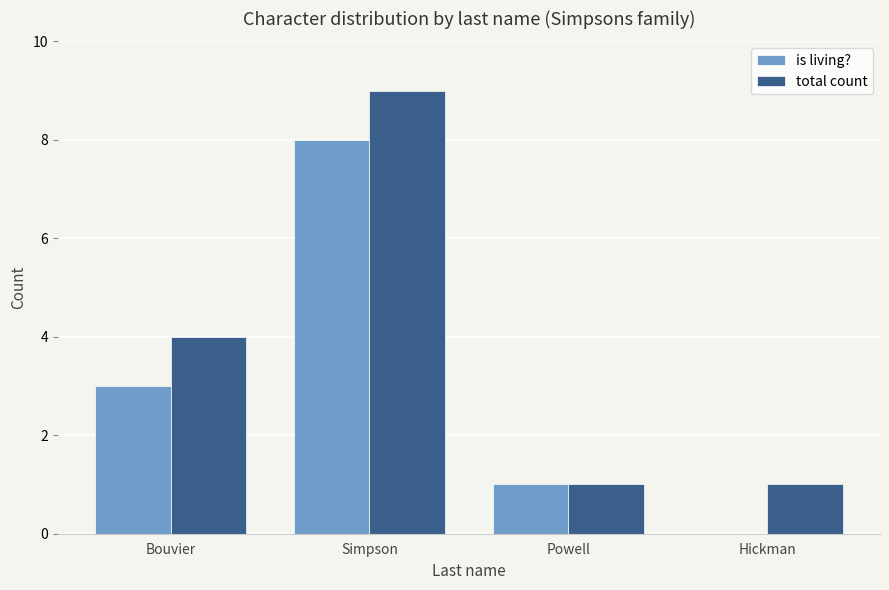

Is it true that total count equals 1 at Hickman?

True